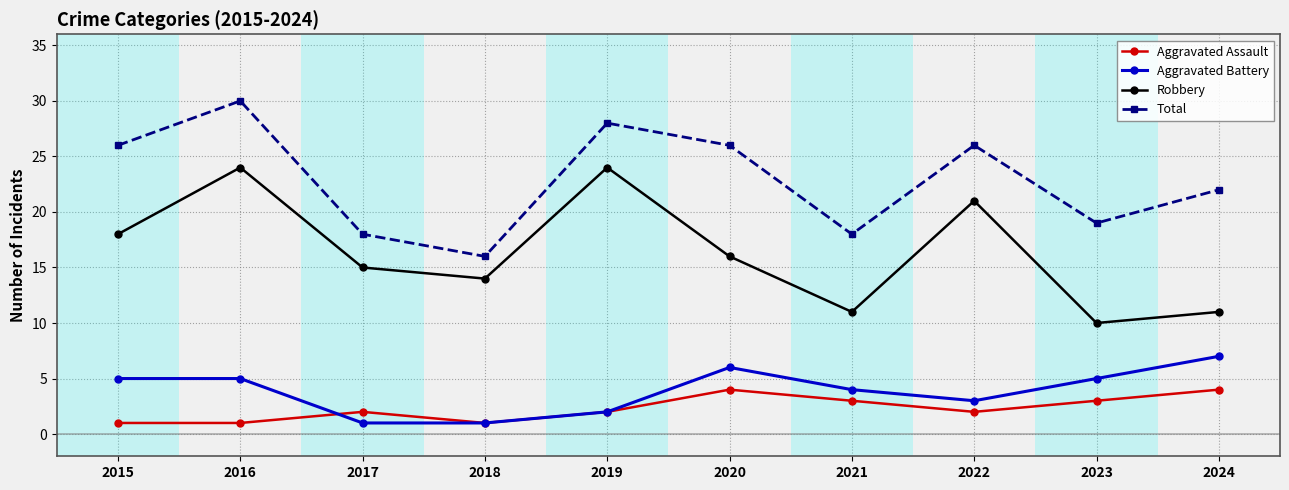

What is the spread (max minus min) of values at 2024?

18